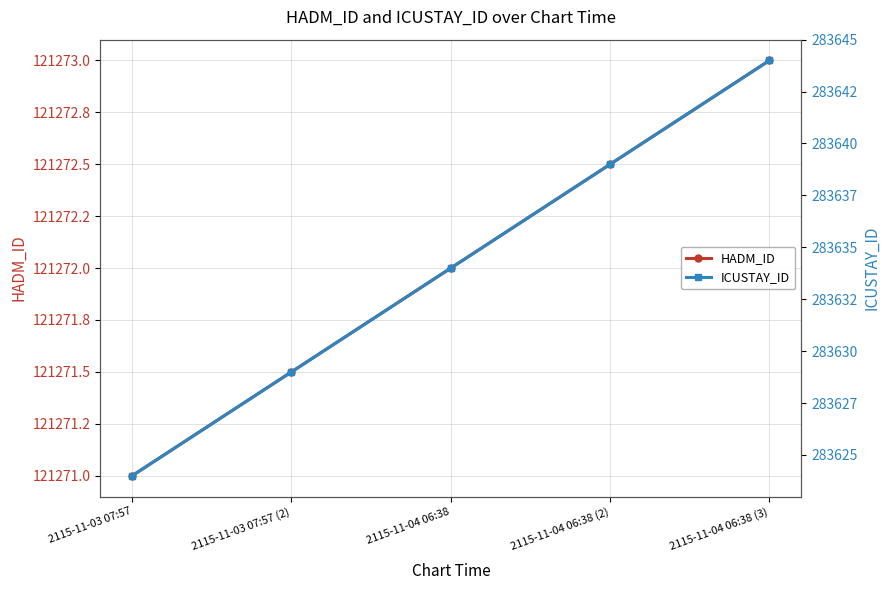

How many HADM_ID values are between 121271 and 121272?

3